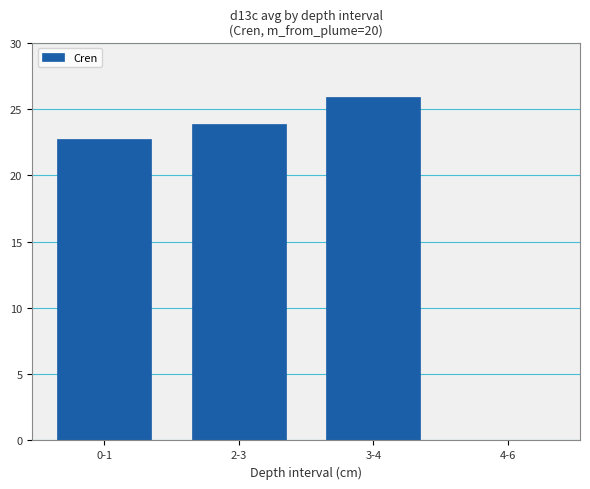

The value at 3-4 is 11.2. True or false?

False